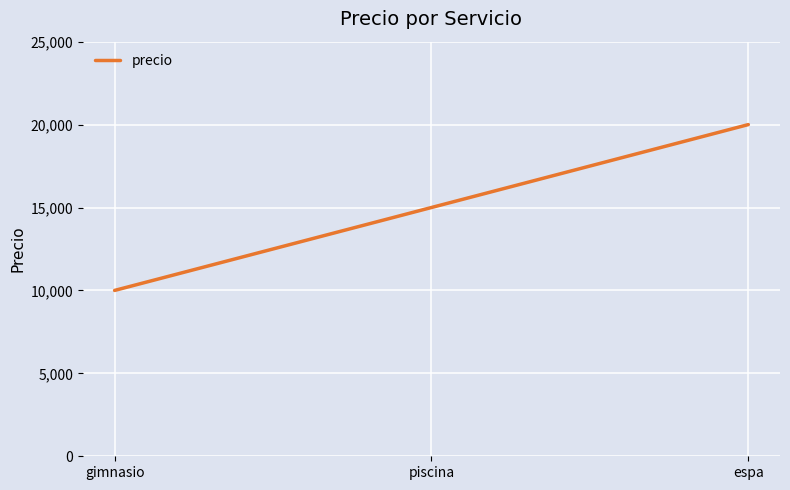

List the labels in order of value, smallest first.

gimnasio, piscina, espa